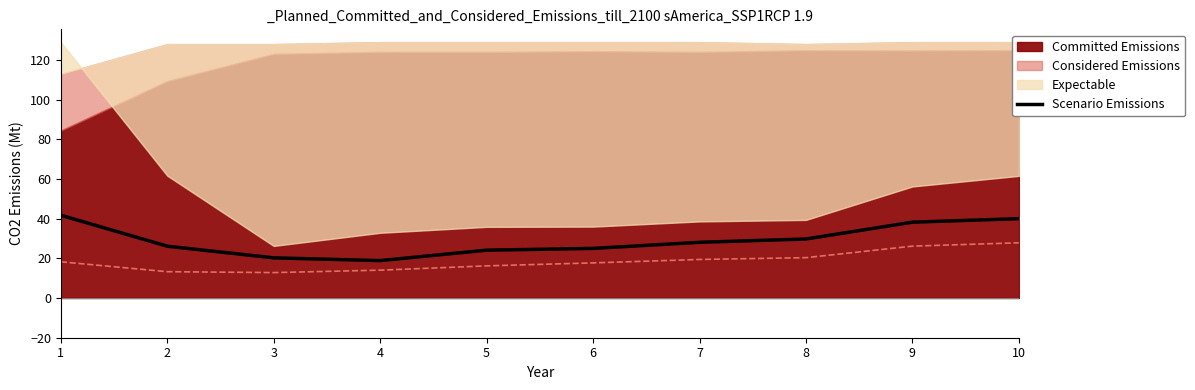

What is the change in value from 5 to 10?

+15.9